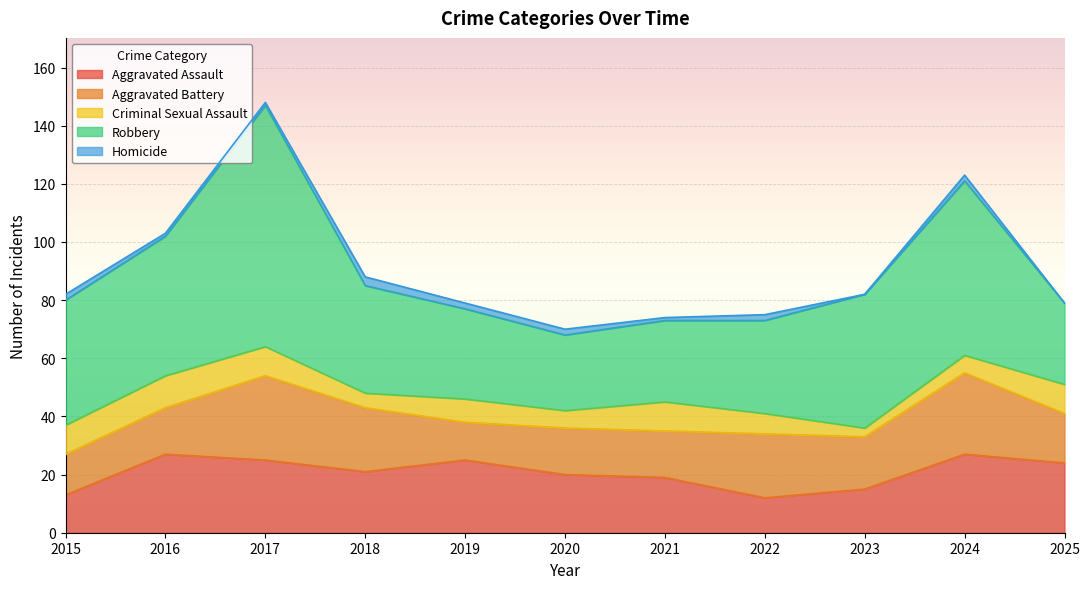

At which category does Criminal Sexual Assault reach its first local valley?

2018